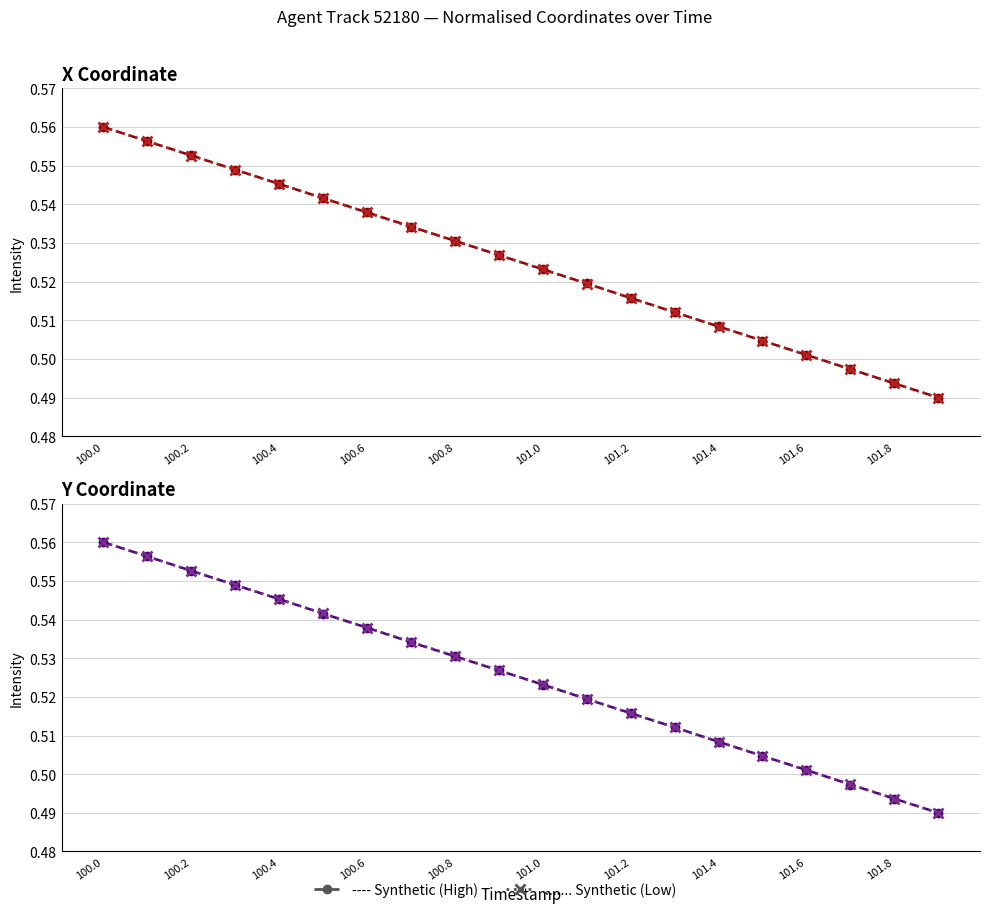

Count the X (Low) values in the range 0 to 1.

20